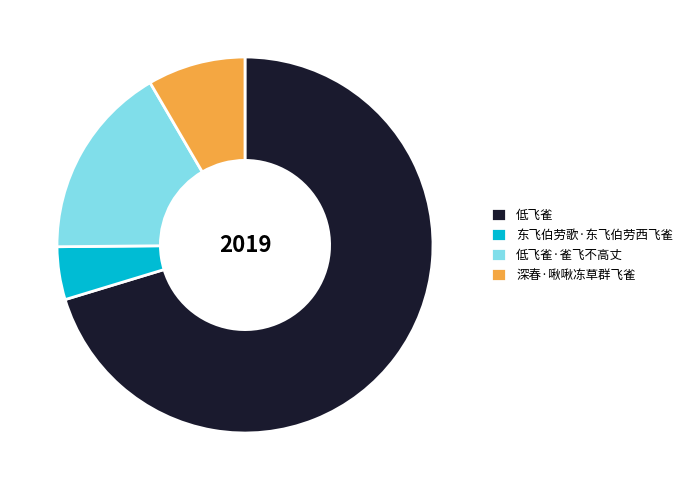

Which category has the smallest portion of the pie?

东飞伯劳歌·东飞伯劳西飞雀